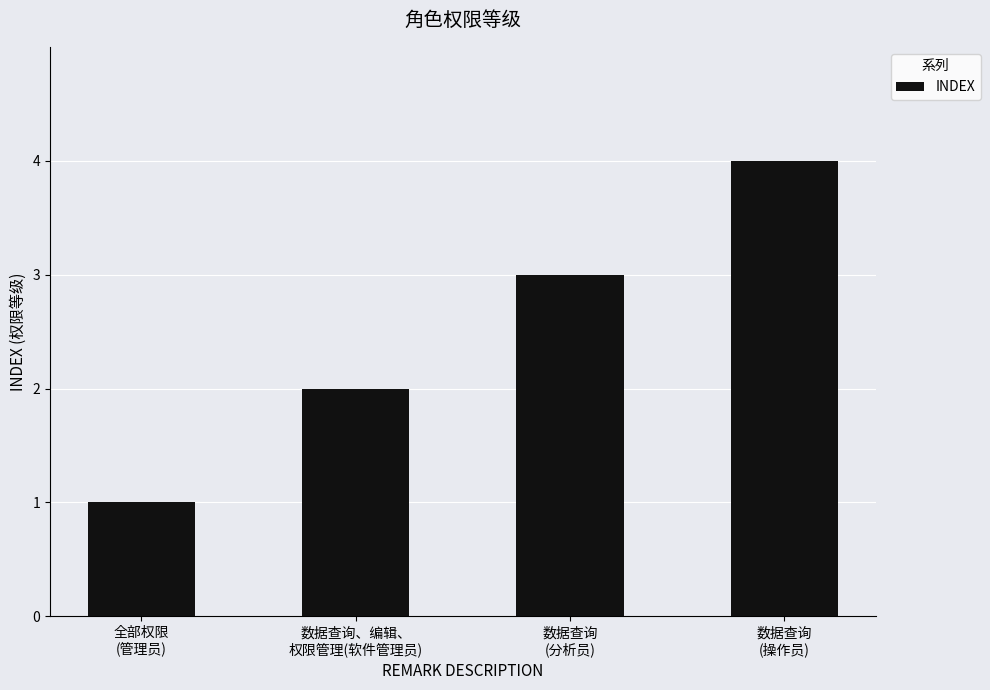

Rank the categories by value from highest to lowest.

数据查询
(操作员), 数据查询
(分析员), 数据查询、编辑、
权限管理(软件管理员), 全部权限
(管理员)